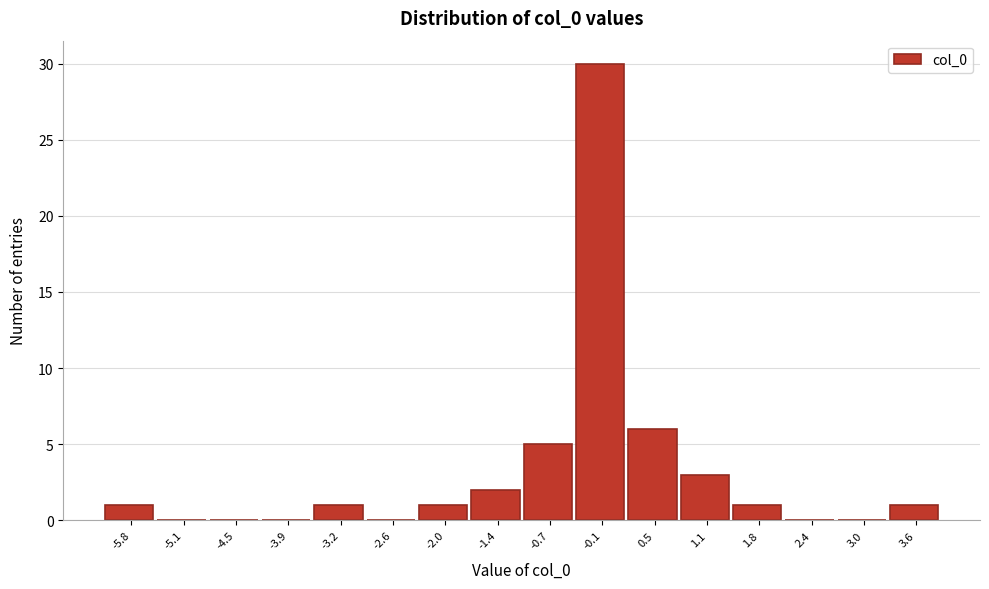

Reading left to right, list every bar in this chart as the range it spans on the x-axis followed by its height. Neither the bar edges nor the heights are printed on the chart, so give them approximately, as read against the axes.

-6.1 to -5.4: 1
-5.4 to -4.8: 0
-4.8 to -4.2: 0
-4.2 to -3.6: 0
-3.6 to -2.9: 1
-2.9 to -2.3: 0
-2.3 to -1.7: 1
-1.7 to -1.1: 2
-1.1 to -0.4: 5
-0.4 to 0.2: 30
0.2 to 0.8: 6
0.8 to 1.4: 3
1.4 to 2.1: 1
2.1 to 2.7: 0
2.7 to 3.3: 0
3.3 to 4.0: 1